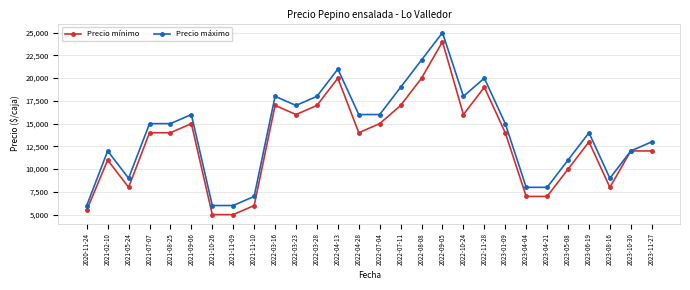

At 2022-09-05, list the series in order from largest to smallest.

Precio máximo, Precio mínimo